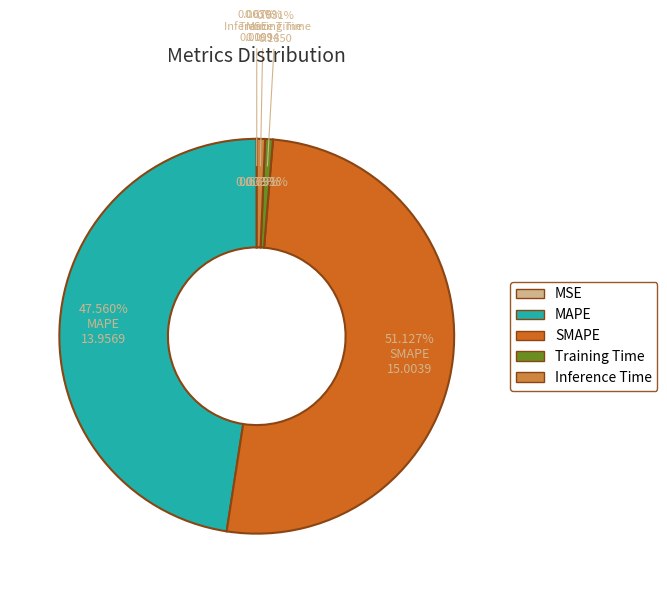

Rank the categories by value from lowest to highest.

MSE, Training Time, Inference Time, MAPE, SMAPE